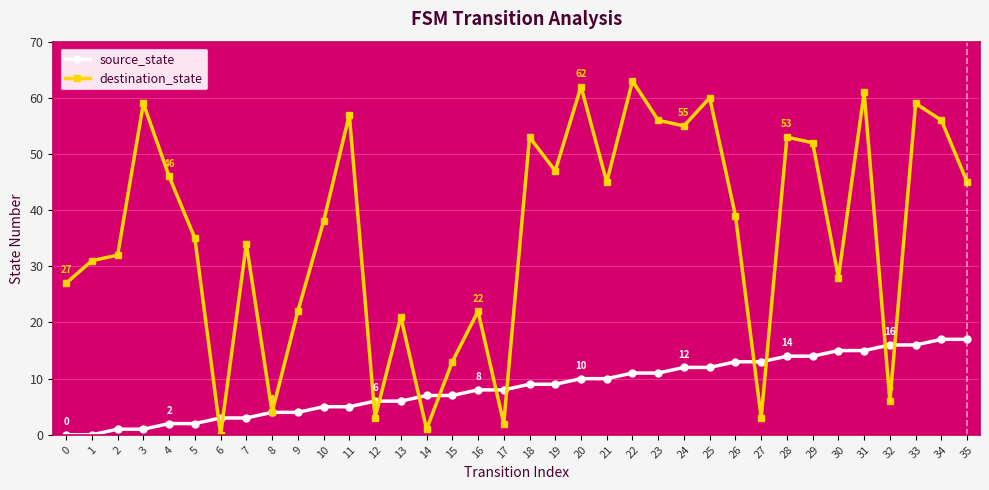

True or false: destination_state has more than 1 points higher than both neighbors.

True